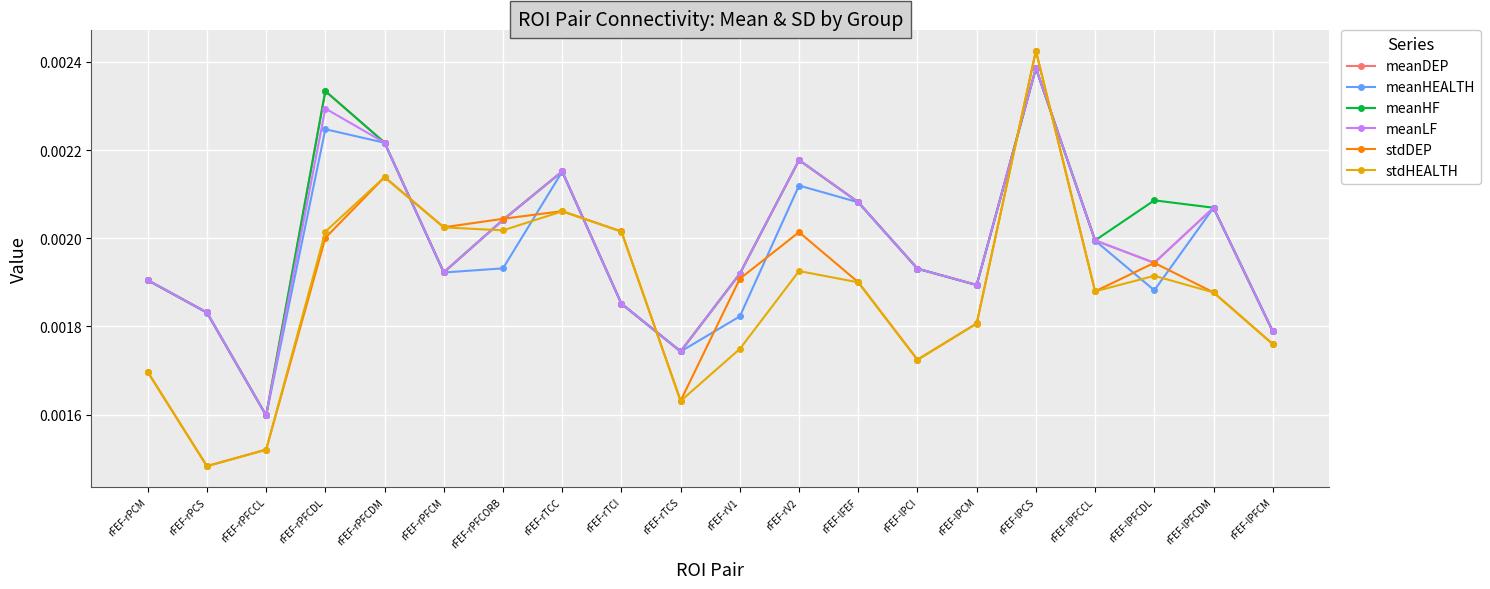

How many times do meanHF and stdDEP cross each other?

6